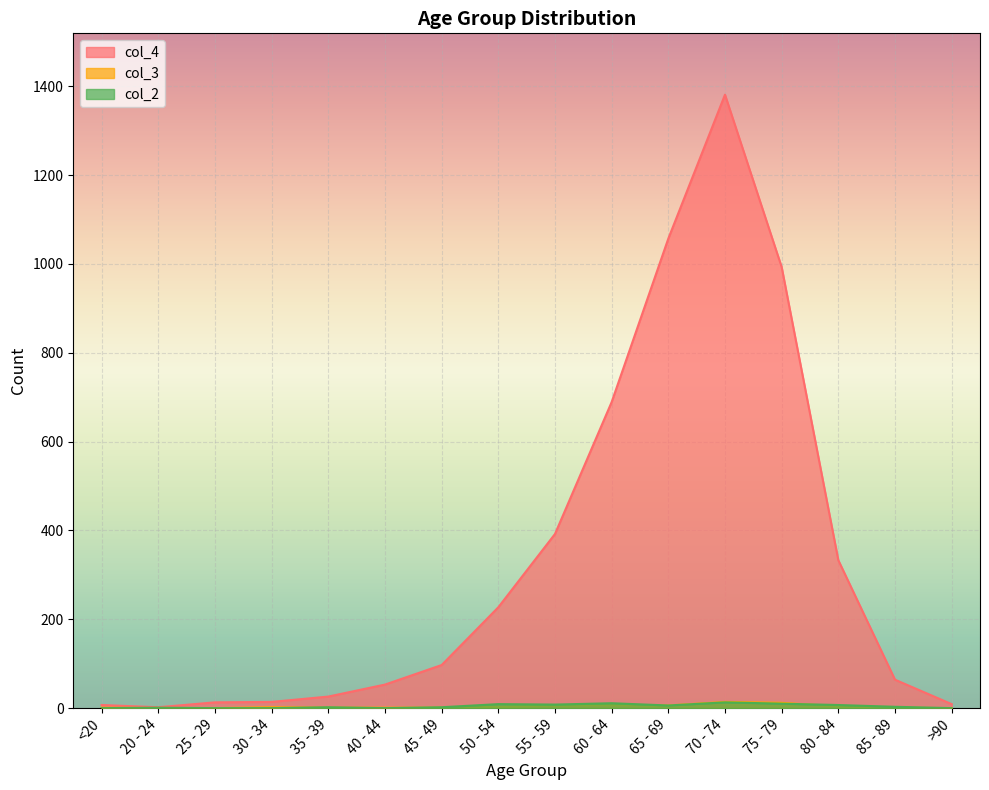

At which label does col_2 first exceed 3?

50 - 54